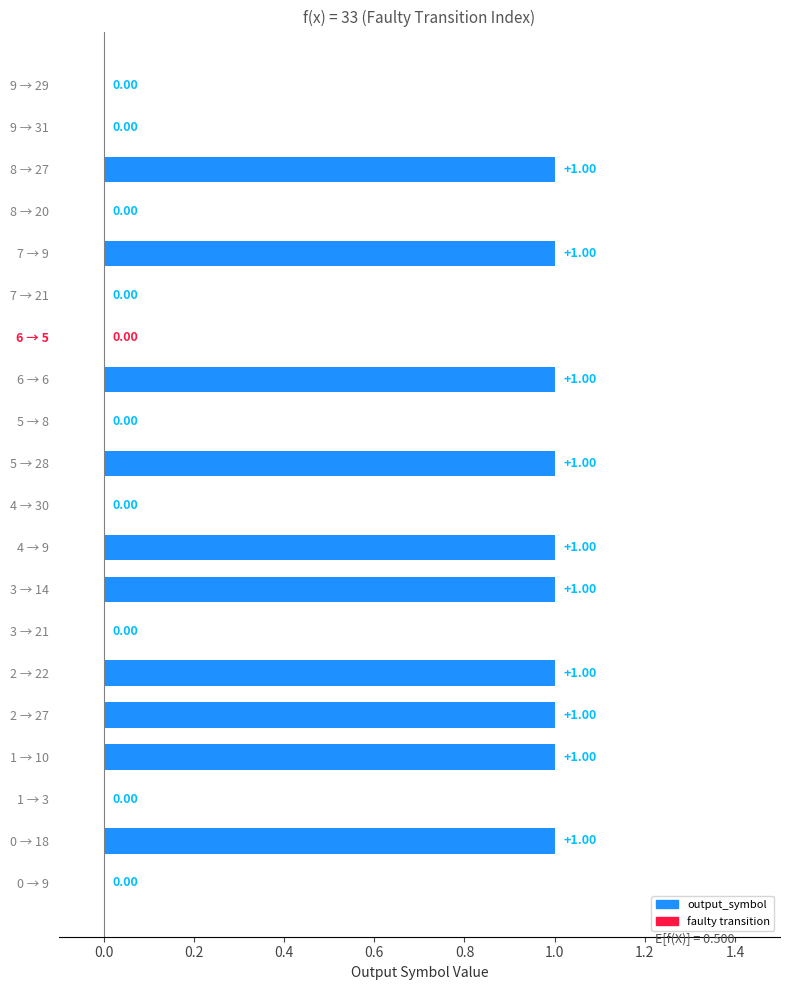

Count the values in the range 0 to 1.

20